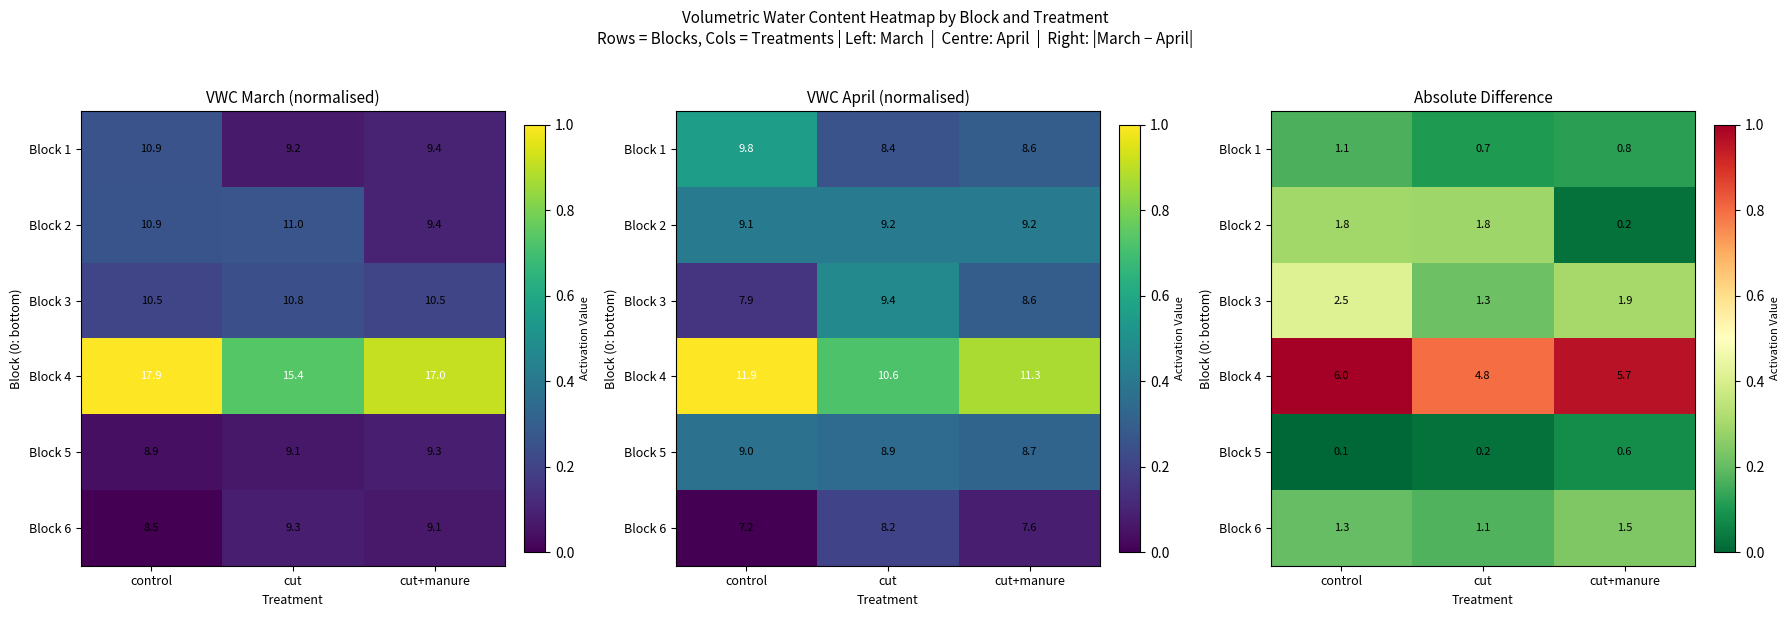

Which series has the largest total across all categories?

Block 4